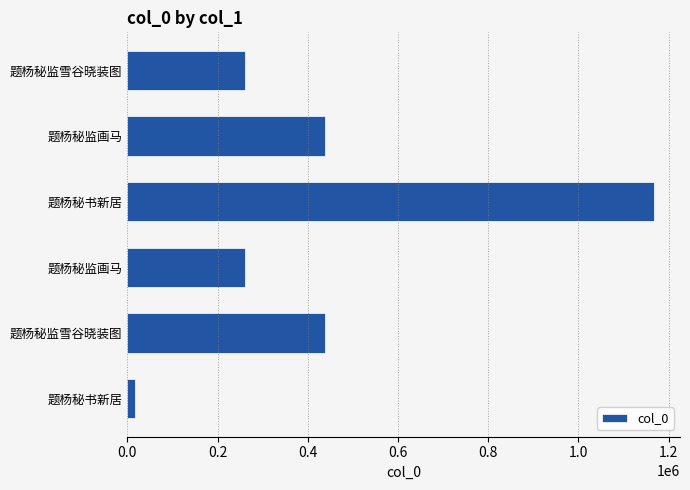

How many data points are less than 437119?

3